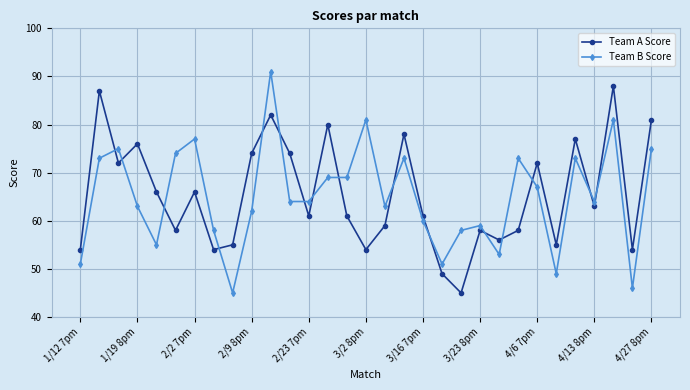

What is the difference between the maximum and second lowest values in the Team B Score series?

45